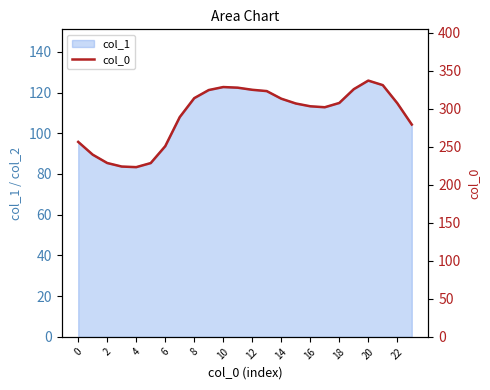

Which category has the highest value across all series?

20